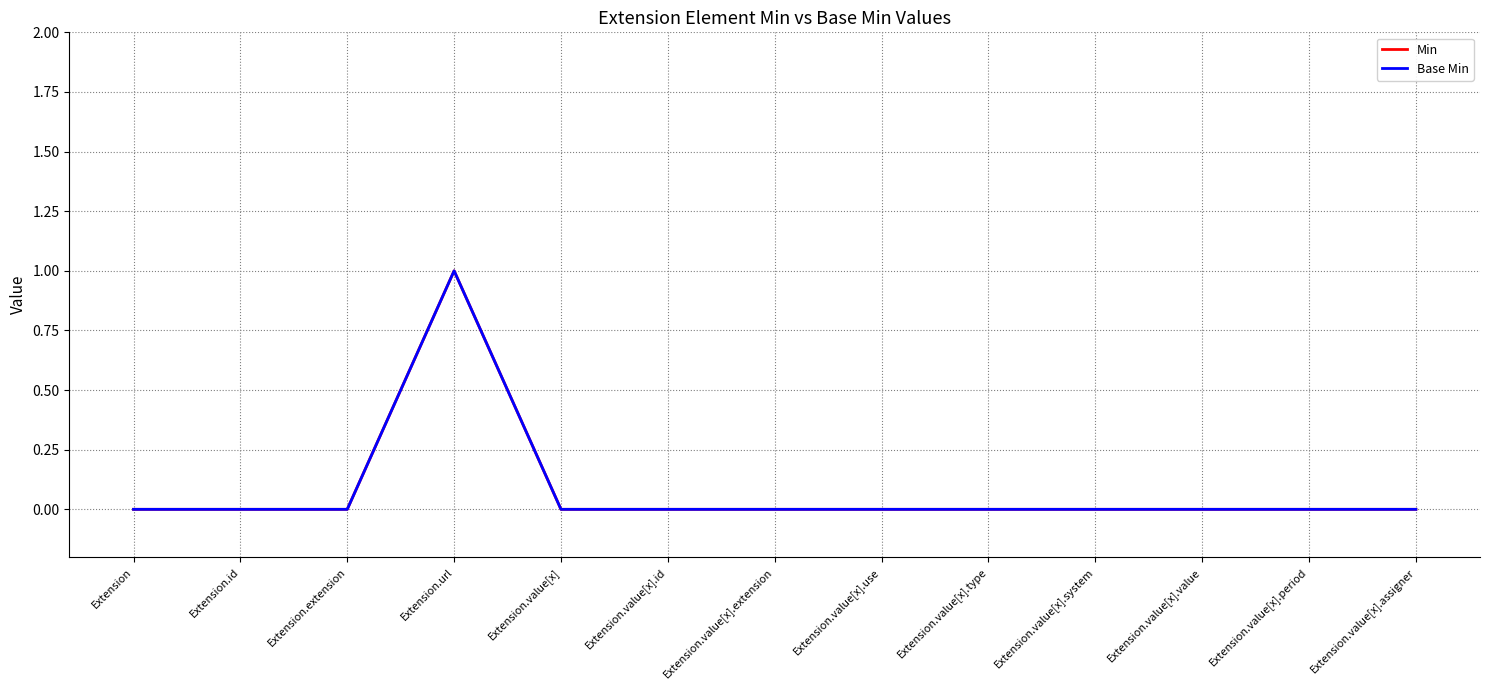

True or false: Min and Base Min intersect in this chart.

False